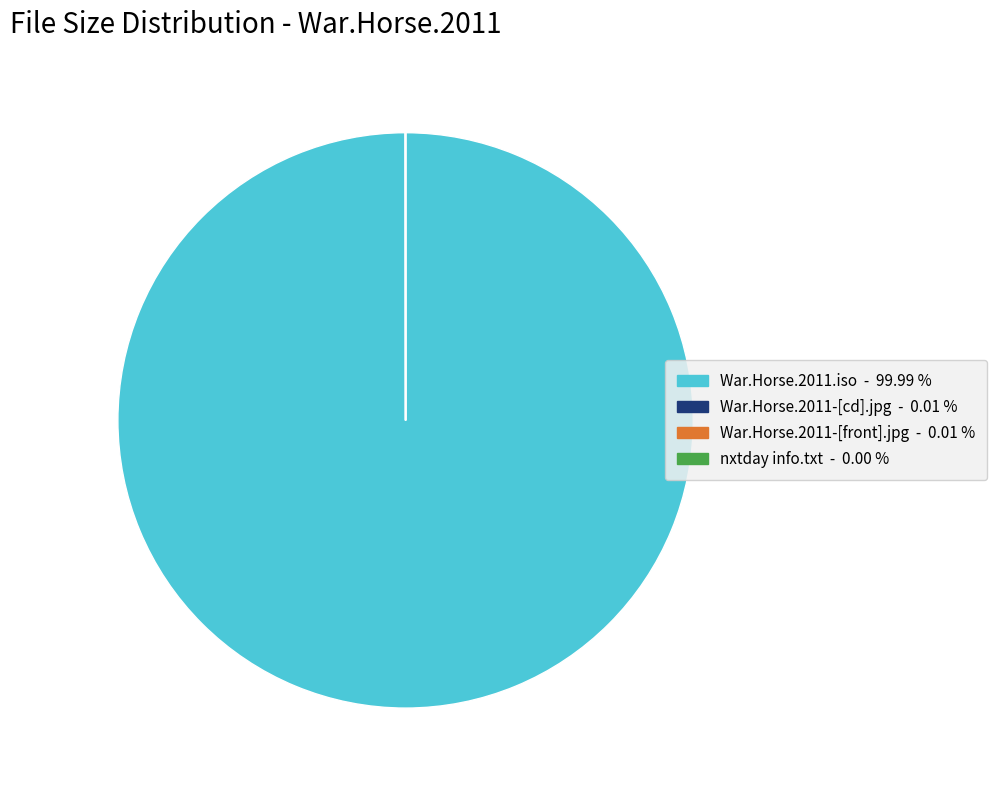

What is the largest slice in the pie chart?

War.Horse.2011.iso